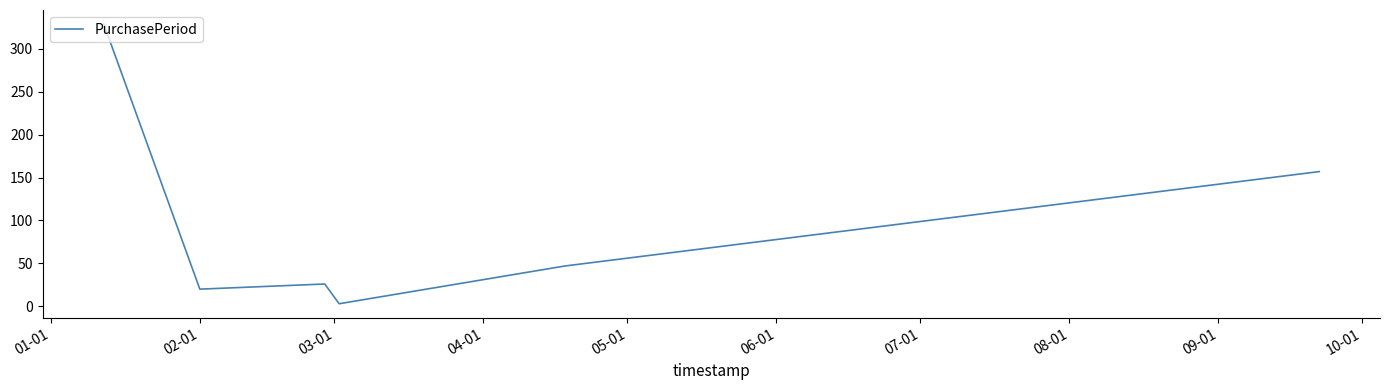

What is the smallest value displayed?

3